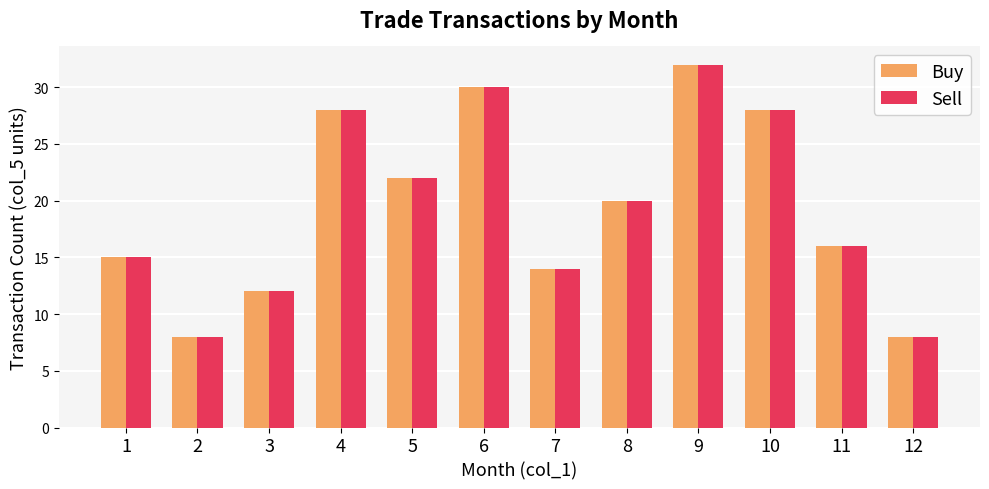

What is the difference between the Sell values at 8 and 1?

5